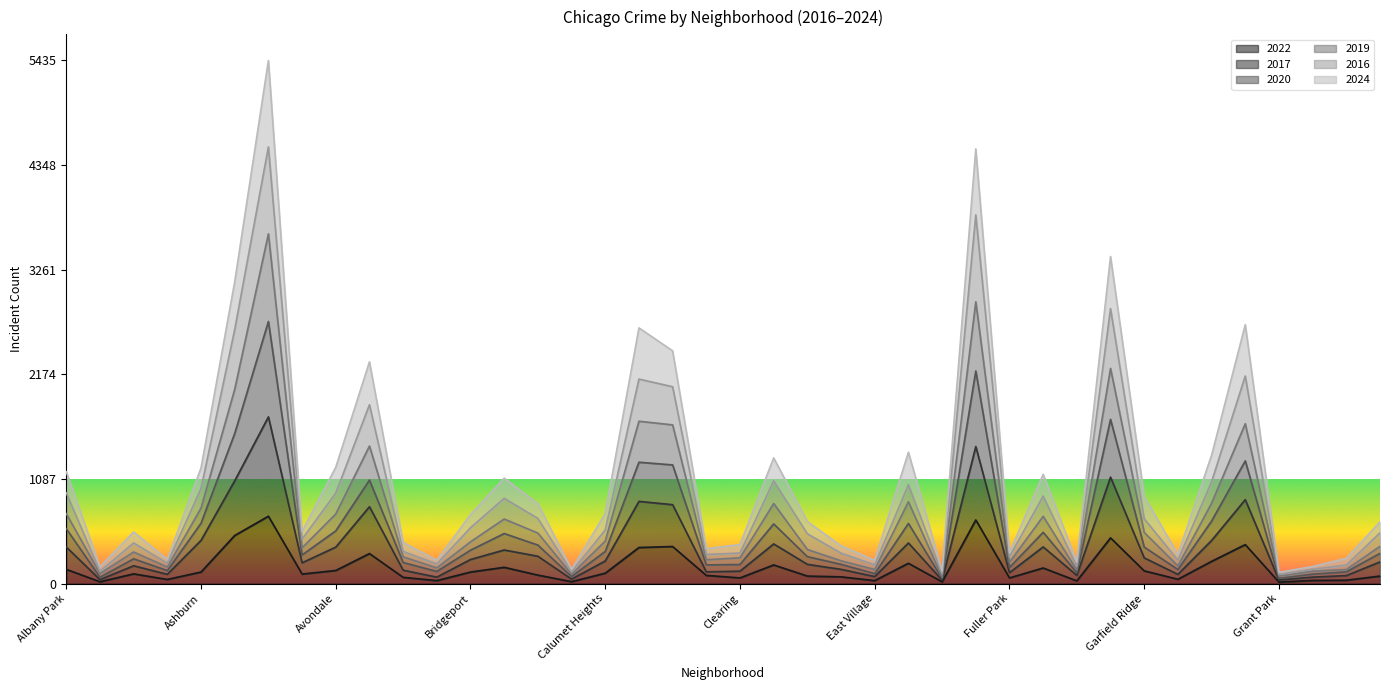

True or false: 2016 and 2017 intersect in this chart.

False